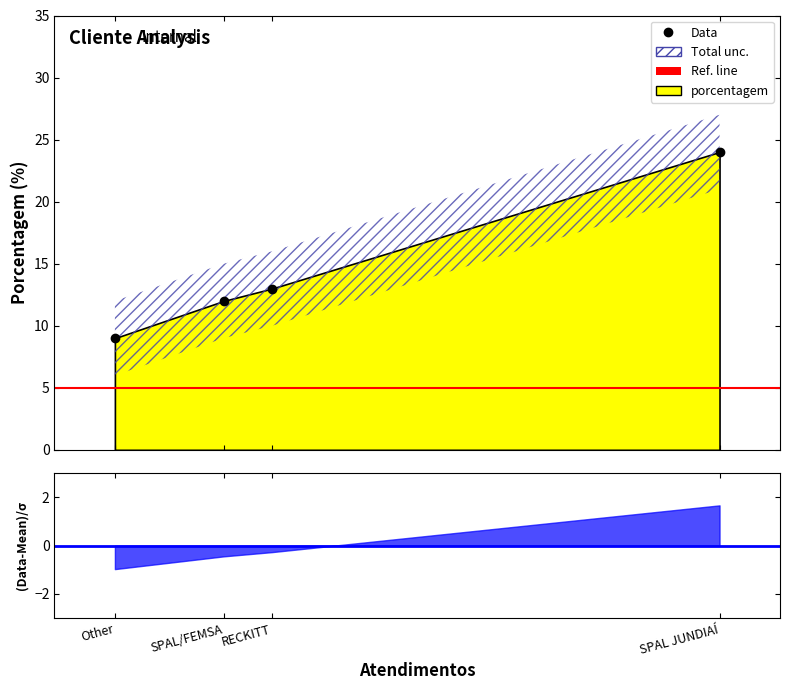

What is the difference between the values at RECKITT and SPAL/FEMSA?

1